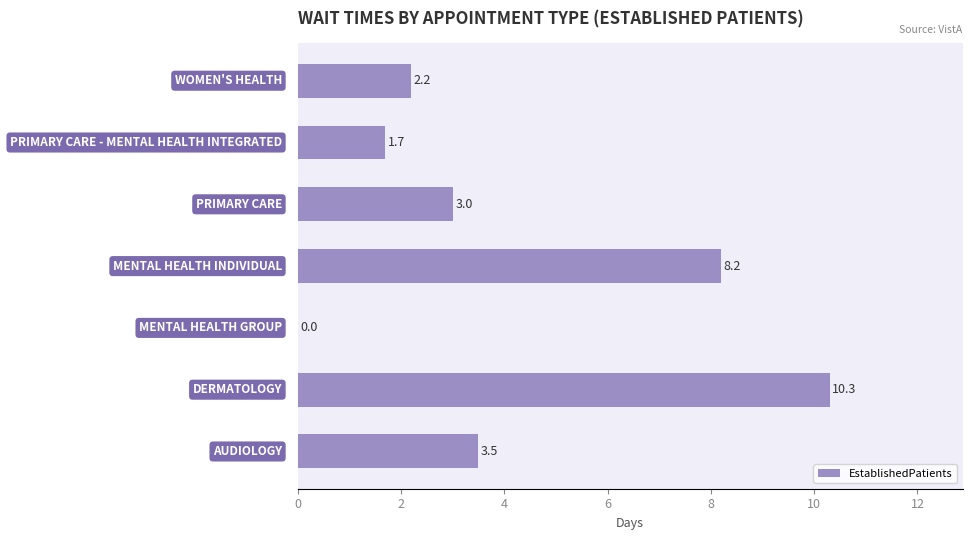

What is the maximum value shown in the chart?

10.3